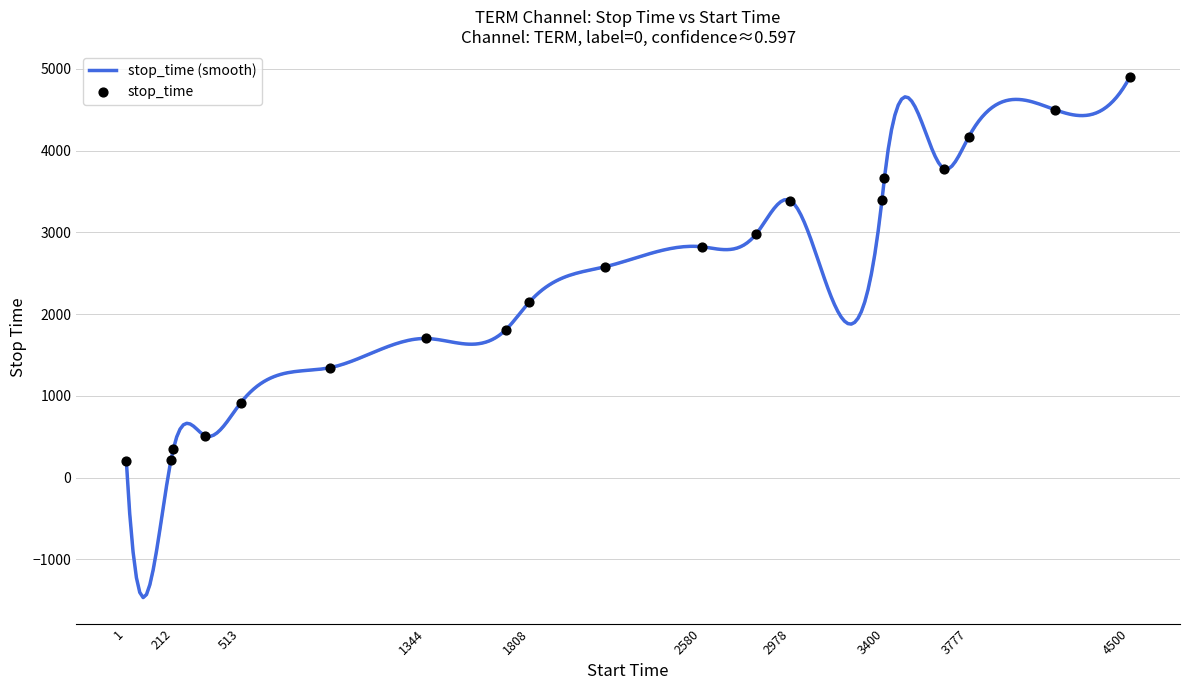

What is the change in value from 1 to 912?

+1143